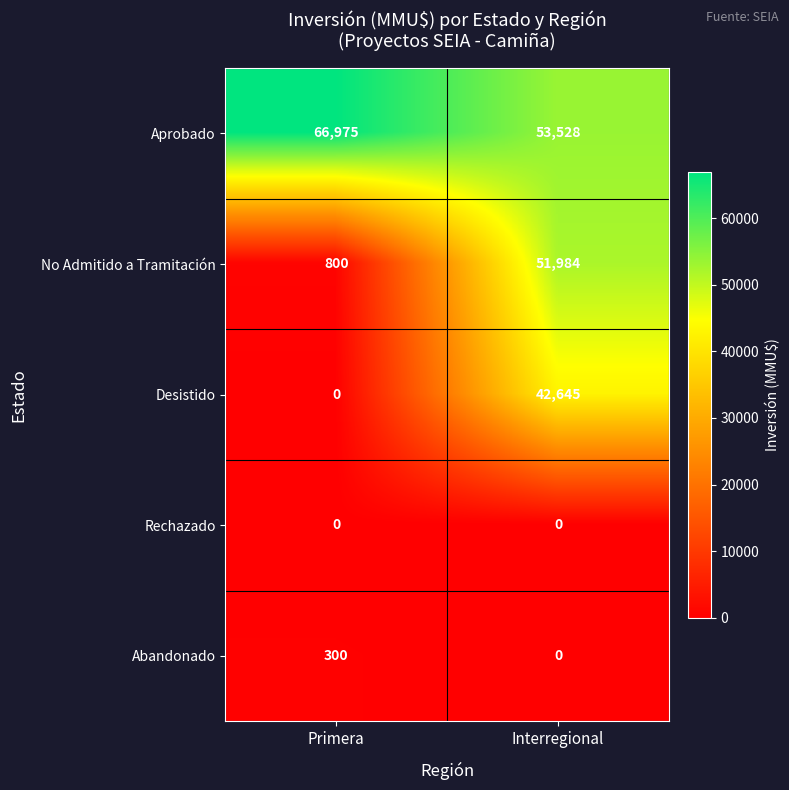

Which series has the largest range (max minus min)?

No Admitido a Tramitación